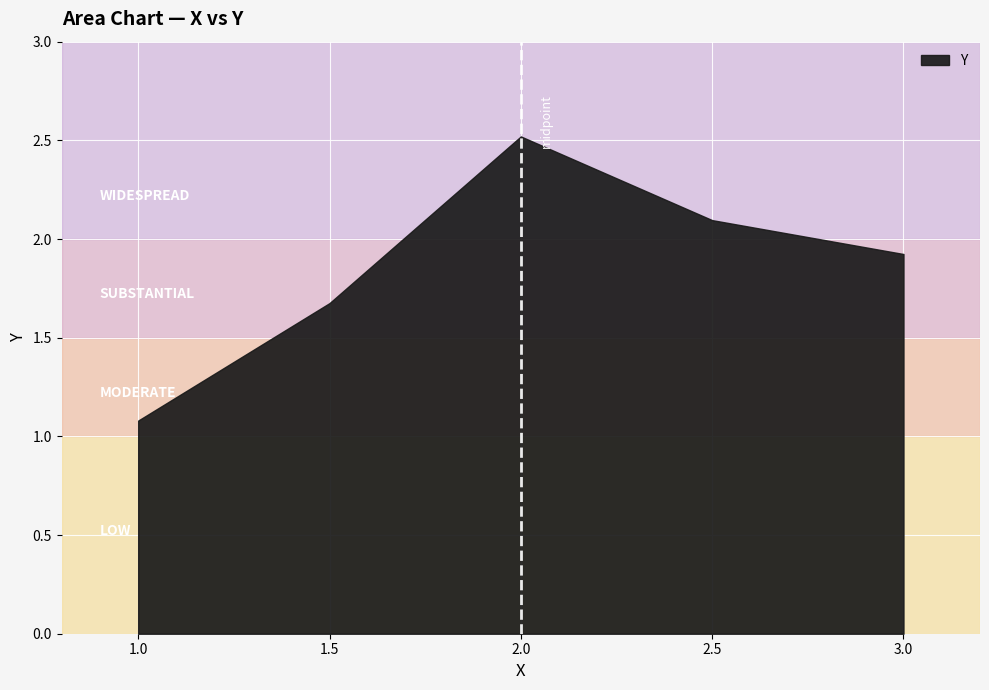

True or false: the data has more than 2 interior local peaks.

False